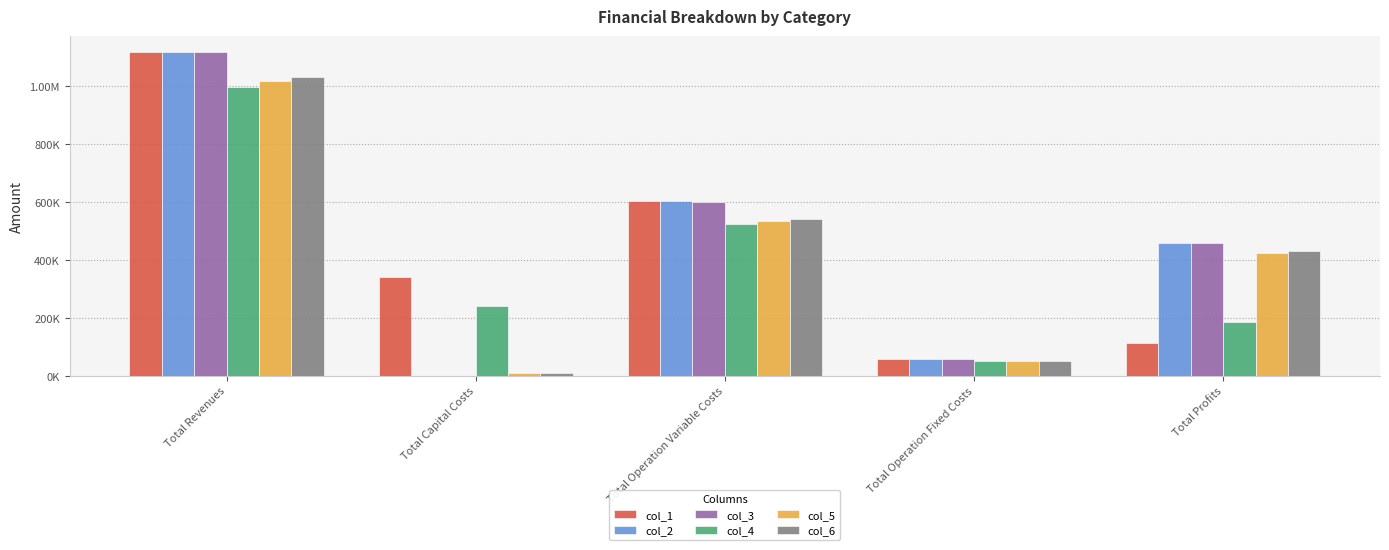

Are the bars grouped side by side (vs. stacked)?

Yes